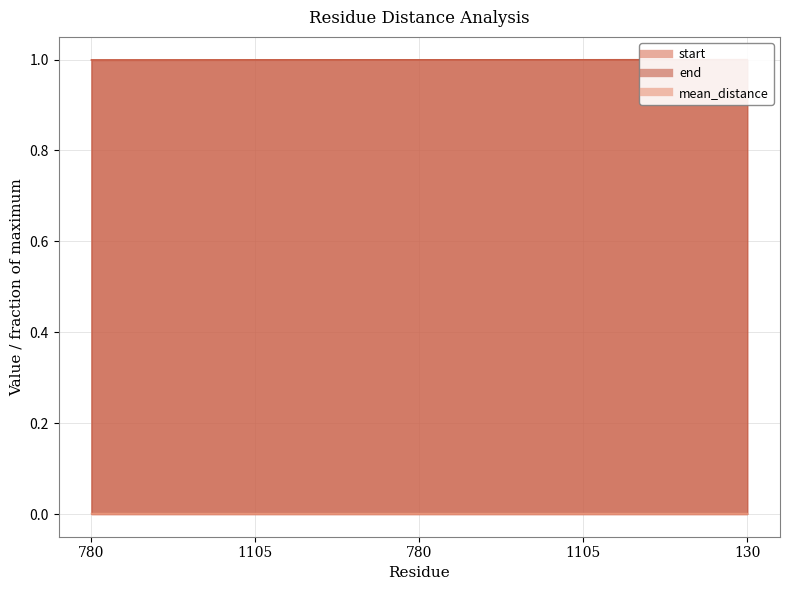

What are all the series names shown in the legend?

start, end, mean_distance